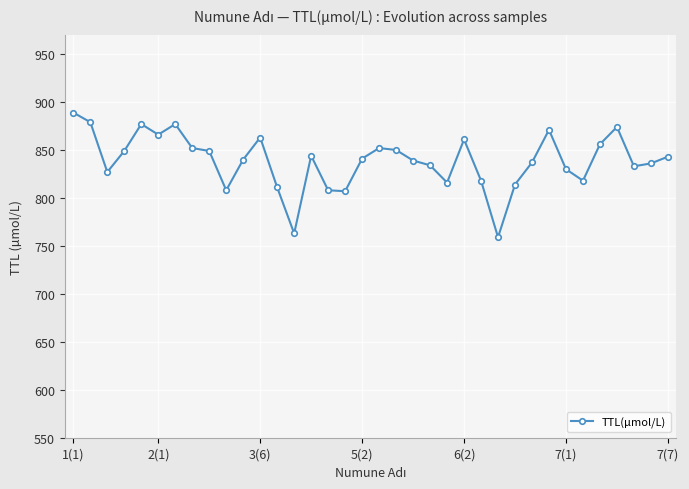

How many distinct data groups are displayed?

1